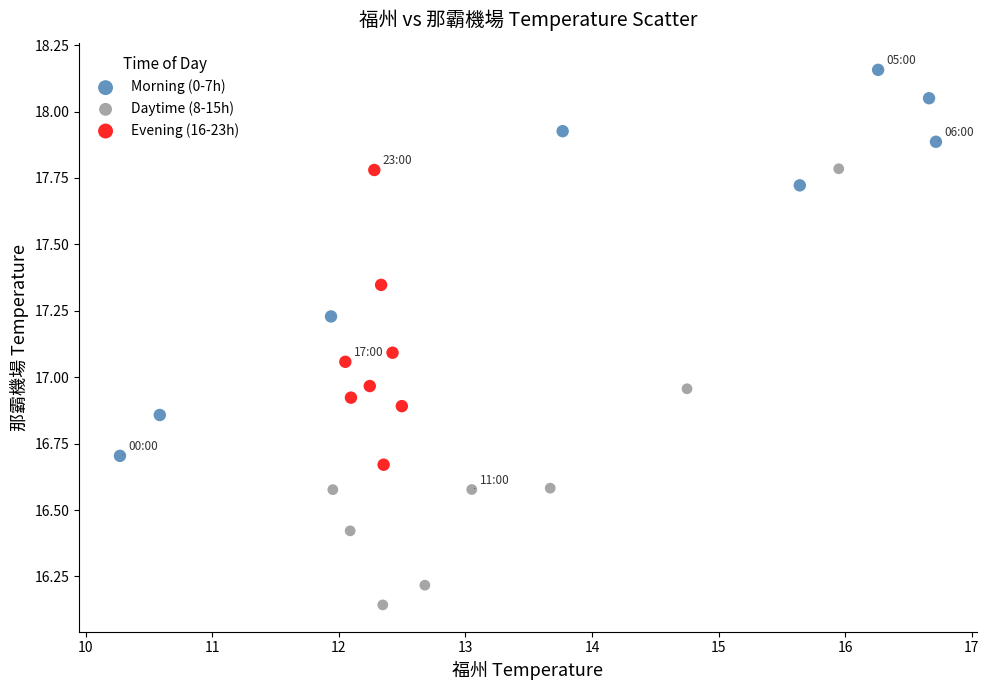

Which series has the widest spread of Y values?

Daytime (8-15h)